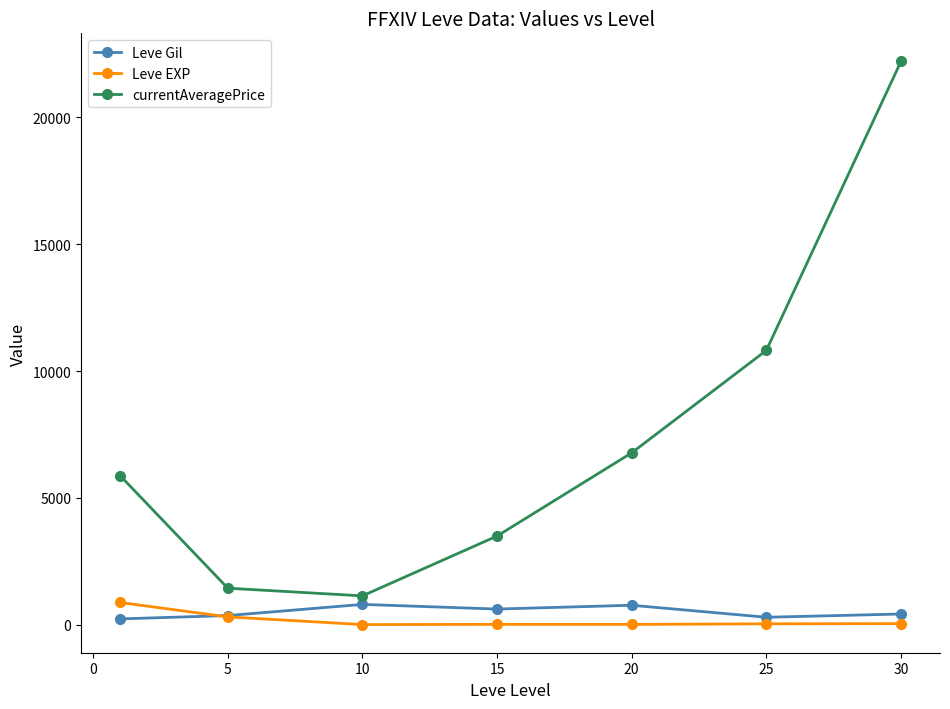

How many data points in Leve EXP are less than 38?

3